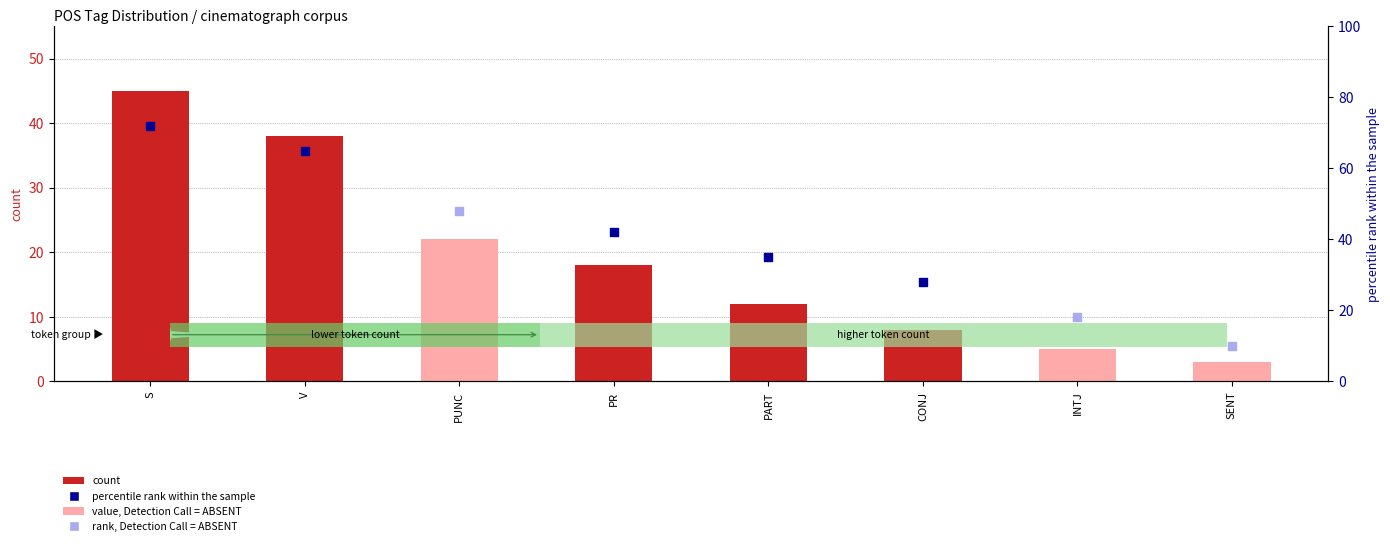

What is the change in value from V to PR?

-20